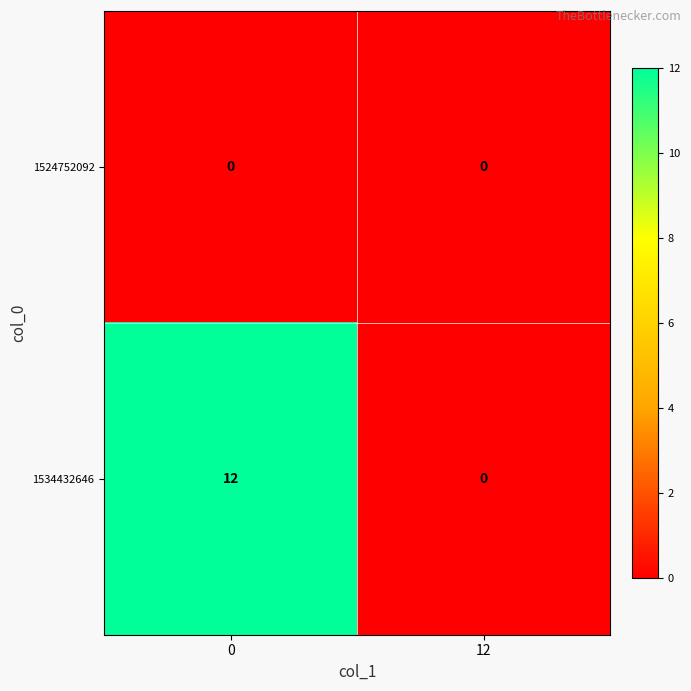

List the labels in order of 1534432646 value, largest first.

0, 12